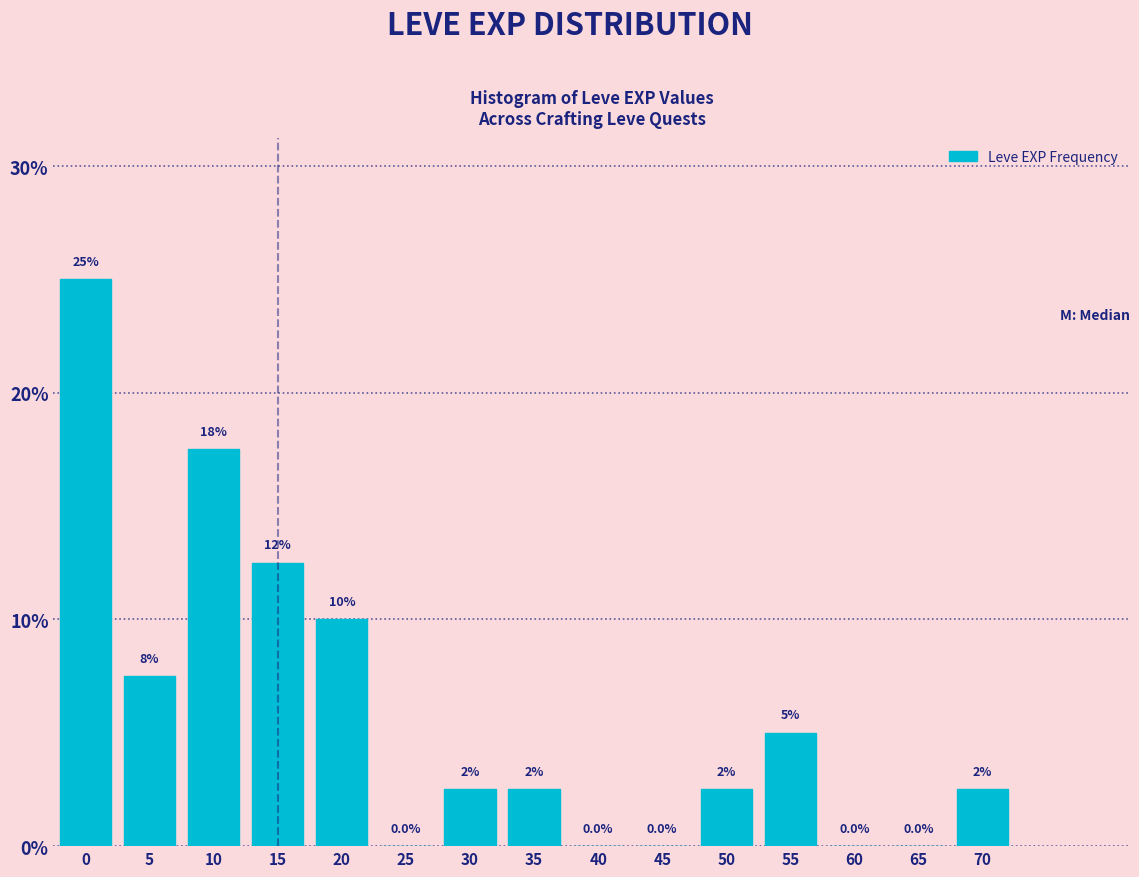

Reading left to right, list all the values displayed in this chart.

0=25.0	5=7.5	10=17.5	15=12.5	20=10.0	25=0.0	30=2.5	35=2.5	40=0.0	45=0.0	50=2.5	55=5.0	60=0.0	65=0.0	70=2.5